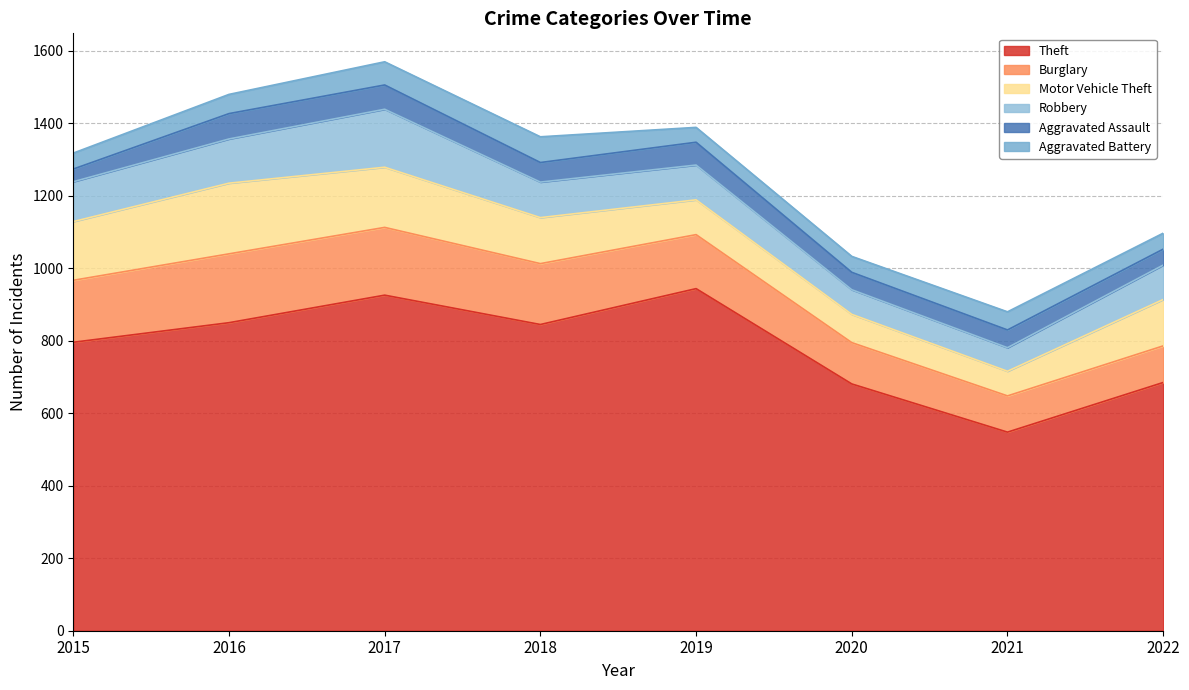

Reading right to left, transcribe all the data shown in this chart.

Theft: 2022=685	2021=548	2020=681	2019=944	2018=845	2017=926	2016=850	2015=796
Burglary: 2022=101	2021=100	2020=114	2019=149	2018=168	2017=187	2016=190	2015=171
Motor Vehicle Theft: 2022=128	2021=68	2020=78	2019=96	2018=127	2017=166	2016=195	2015=162
Robbery: 2022=95	2021=65	2020=68	2019=96	2018=98	2017=160	2016=122	2015=110
Aggravated Assault: 2022=44	2021=49	2020=48	2019=63	2018=54	2017=67	2016=70	2015=35
Aggravated Battery: 2022=44	2021=50	2020=44	2019=41	2018=71	2017=64	2016=53	2015=44